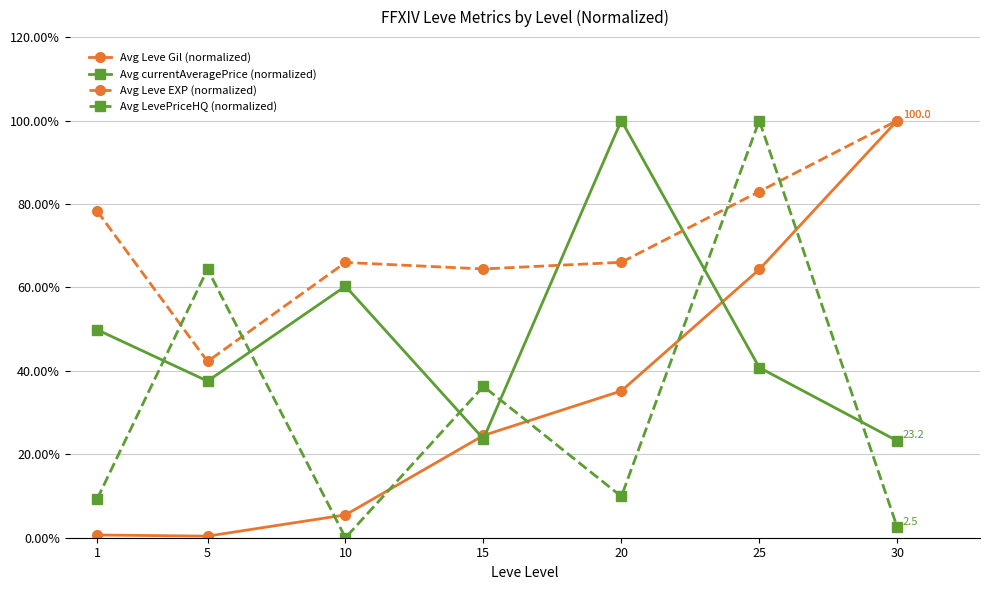

How many values in the Avg Leve Gil (normalized) series exceed 24?

4